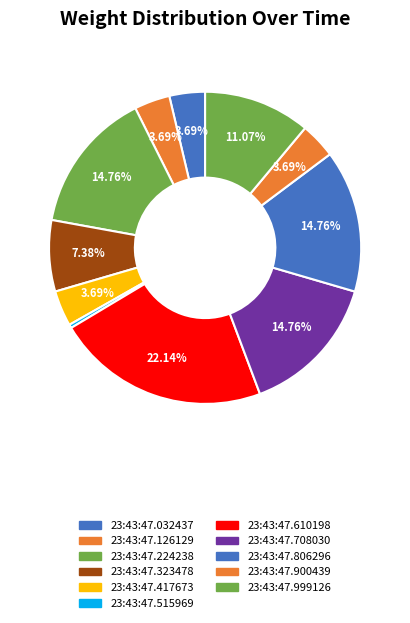

To the nearest percent, what percentage of the pie is 23:43:47.999126?

11%